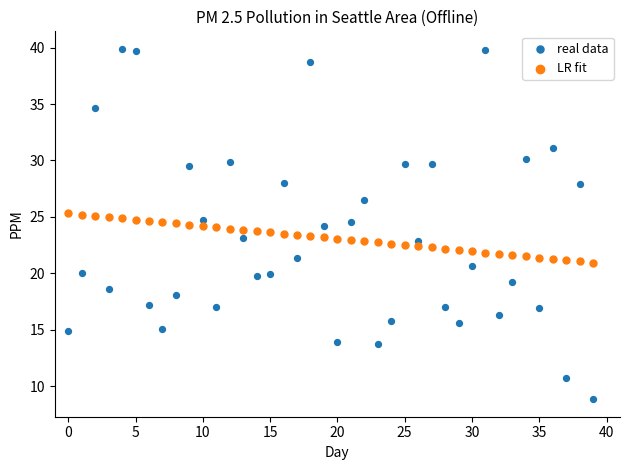

What are all the series names shown in the legend?

real data, LR fit